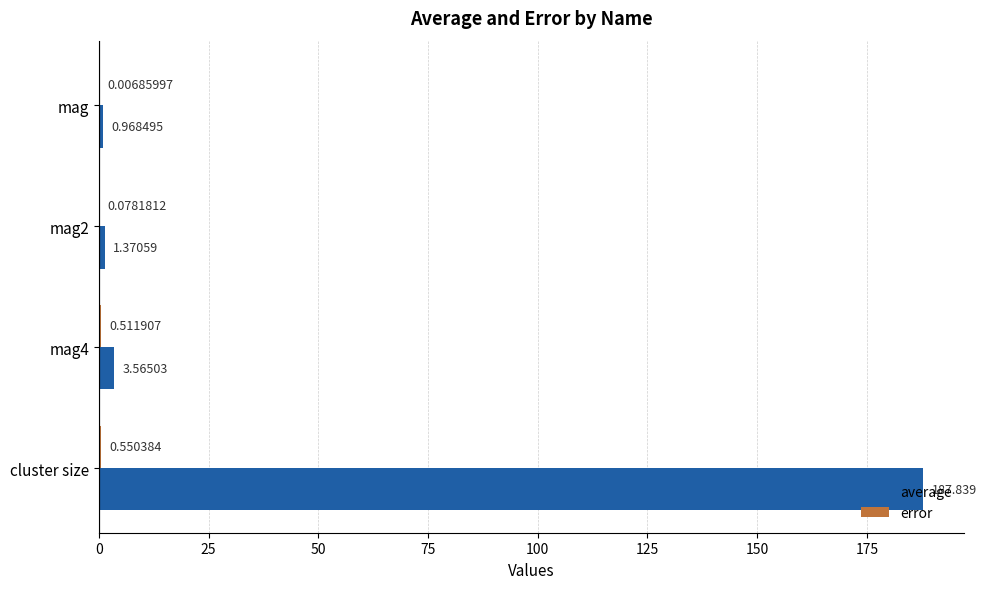

Between mag and mag2, which series saw the biggest shift?

average